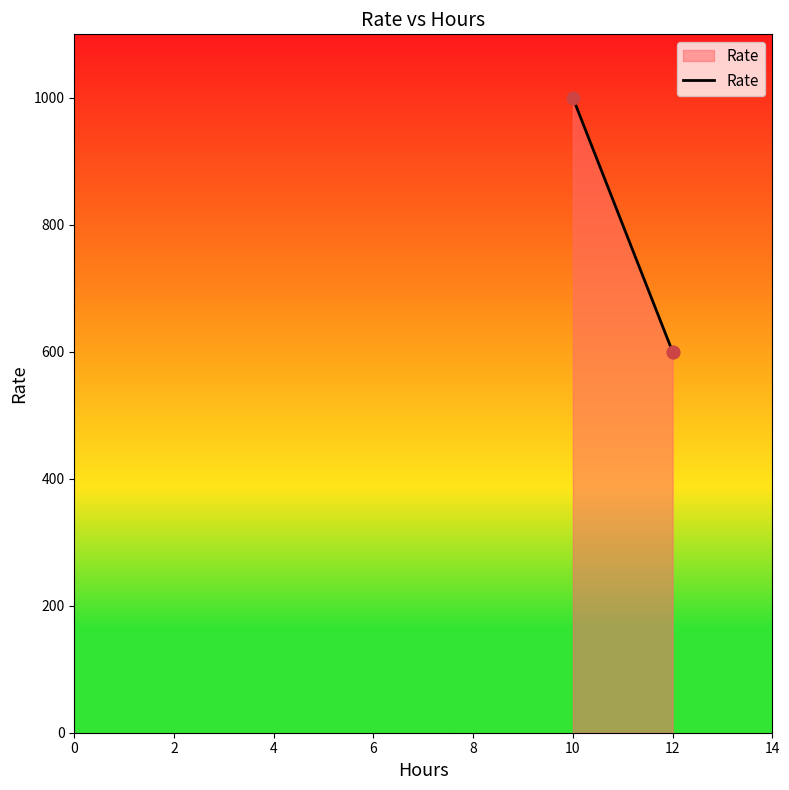

What is the change in value from 10 to 12?

-400